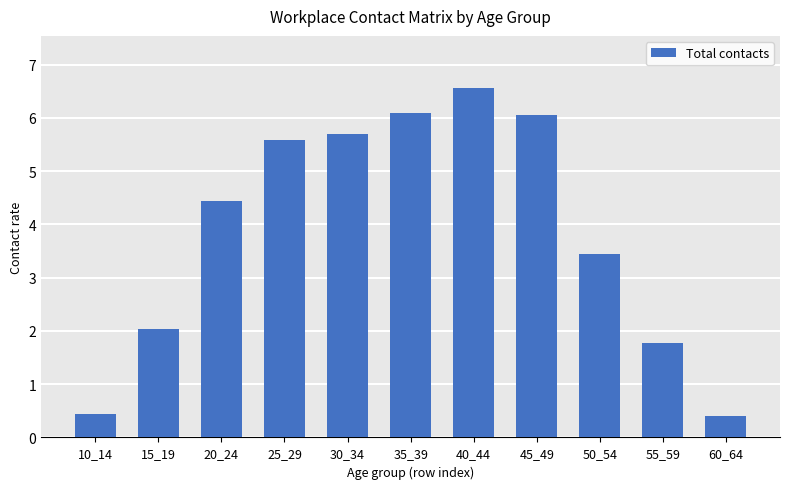

How many data points are less than 4?

5